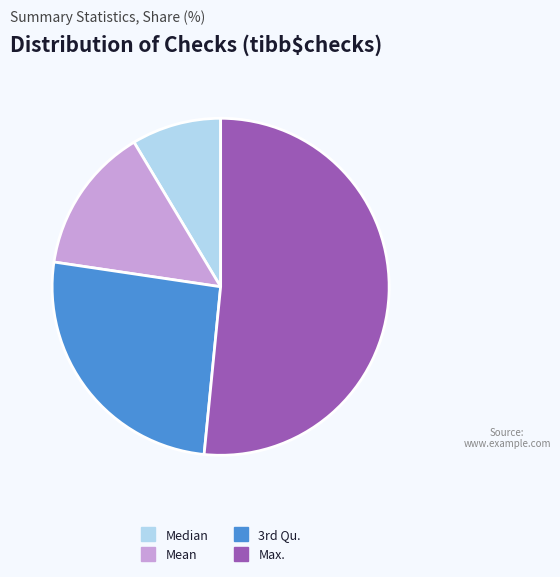

How many slices are in this pie chart?

4